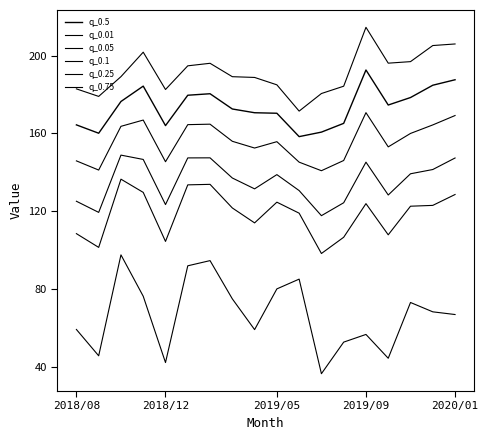

True or false: q_0.5 and q_0.01 cross at least once.

False